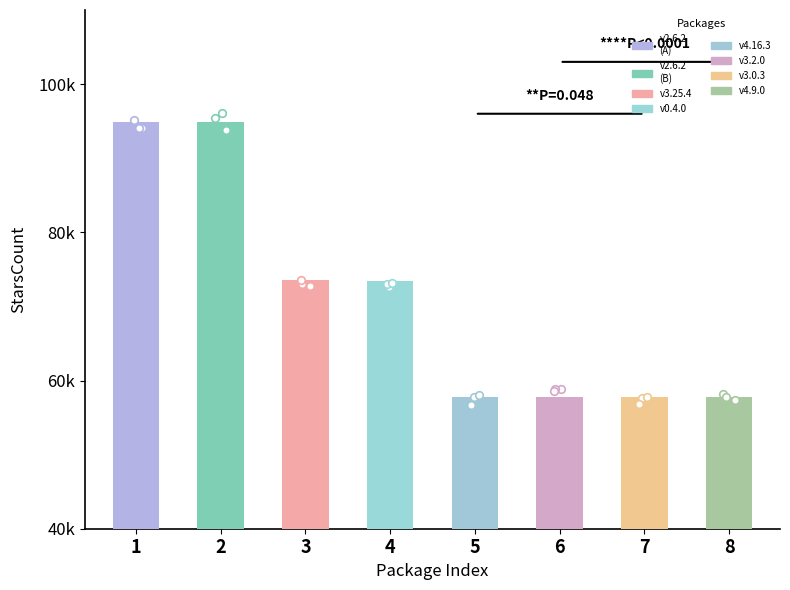

What is the change in value from 3.25.4 to 3.0.3?

-15720